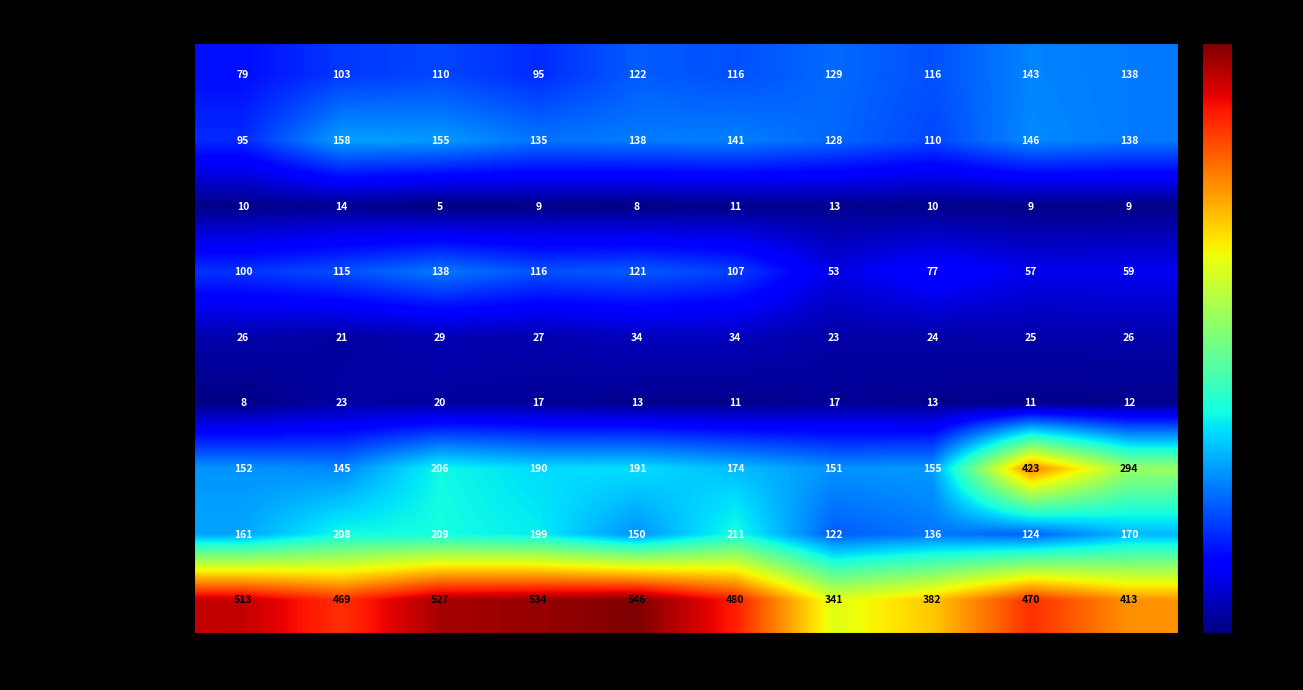

What is the total value across all series at 2022?

1023